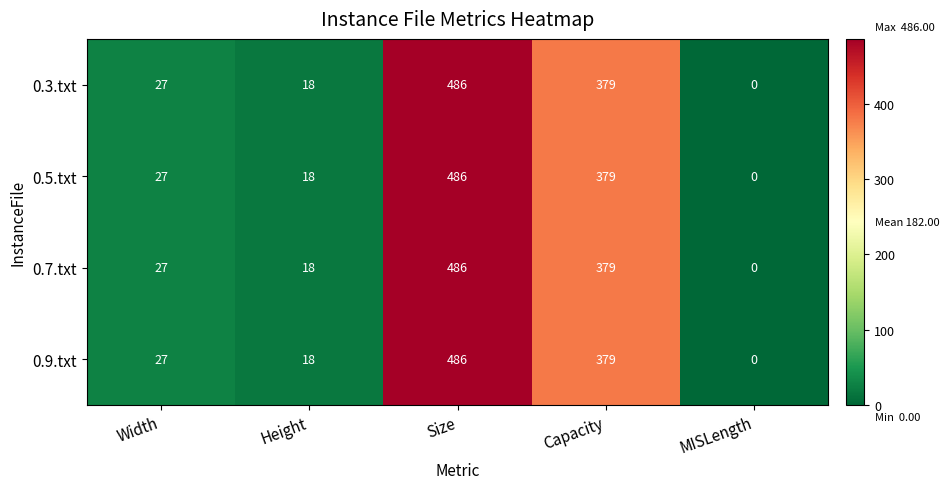

Reading left to right, what are all the values shown in this chart?

0.3.txt: Width=27	Height=18	Size=486	Capacity=379	MISLength=0
0.5.txt: Width=27	Height=18	Size=486	Capacity=379	MISLength=0
0.7.txt: Width=27	Height=18	Size=486	Capacity=379	MISLength=0
0.9.txt: Width=27	Height=18	Size=486	Capacity=379	MISLength=0